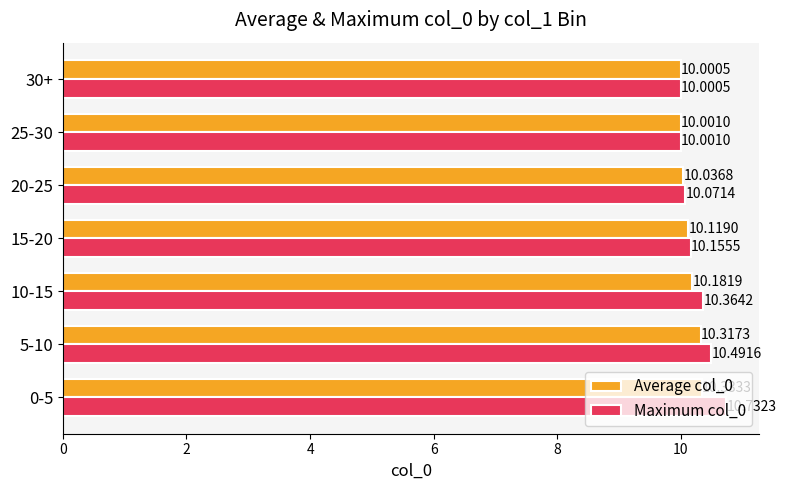

What is the sum of the Average col_0 values at 25-30 and 30+?

20.0